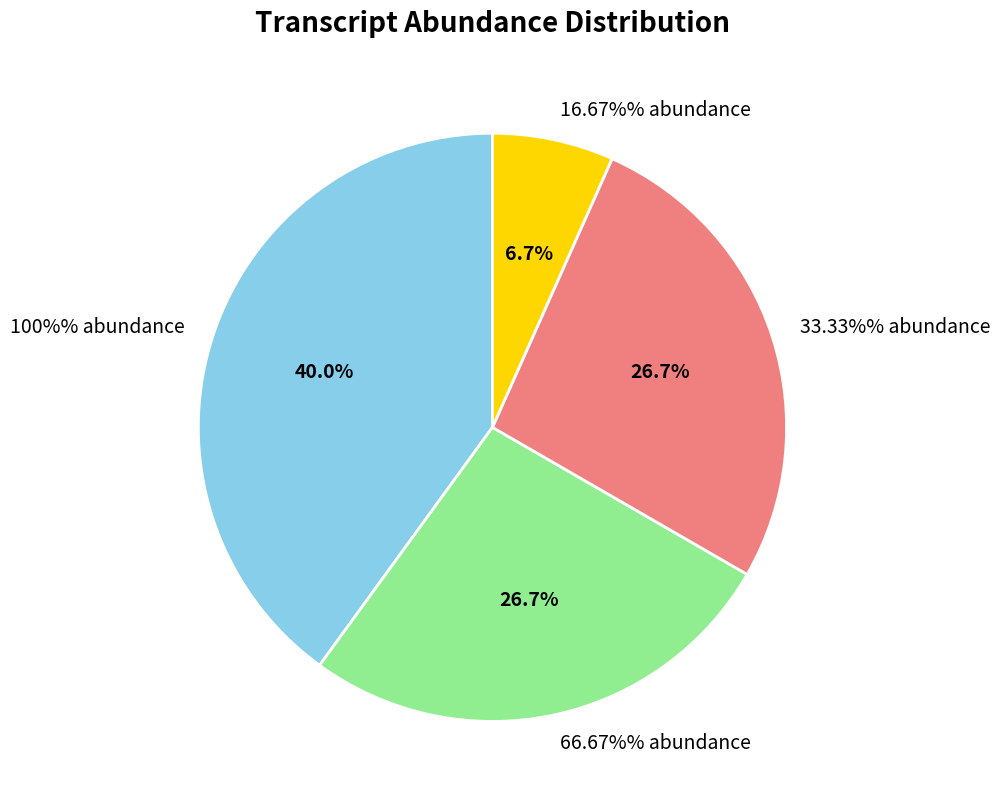

Combined, do ENCODE-mouseT000008461 and ENCODE-mouseT000008452 account for over 50%?

No